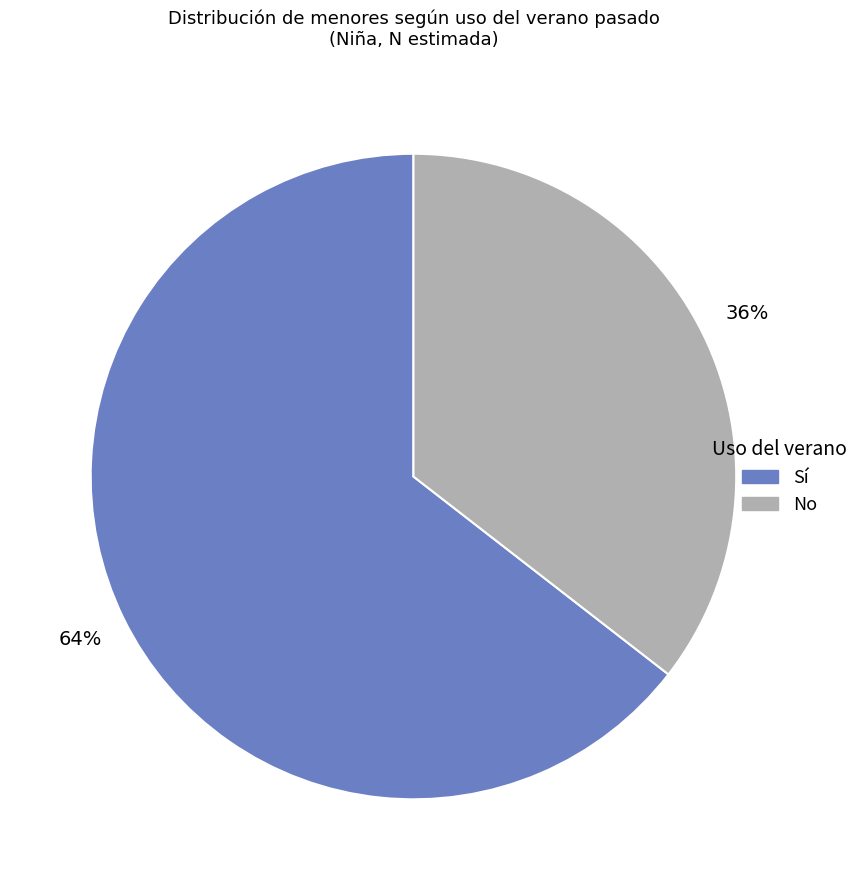

Which category has the smallest portion of the pie?

No